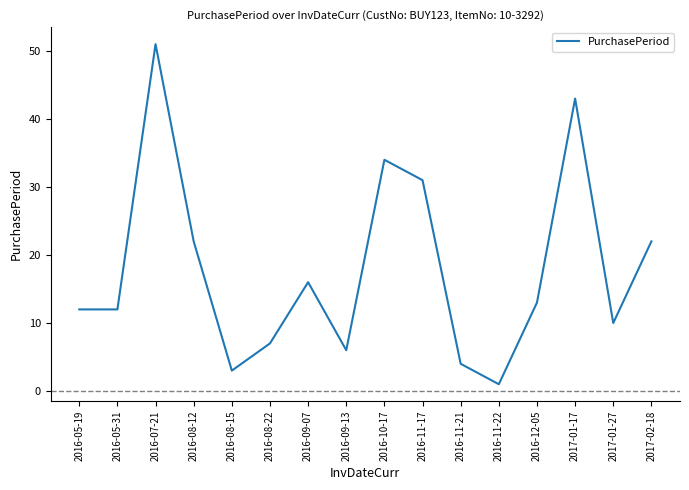

Is it true that the value at 2017-01-27 is 4?

False